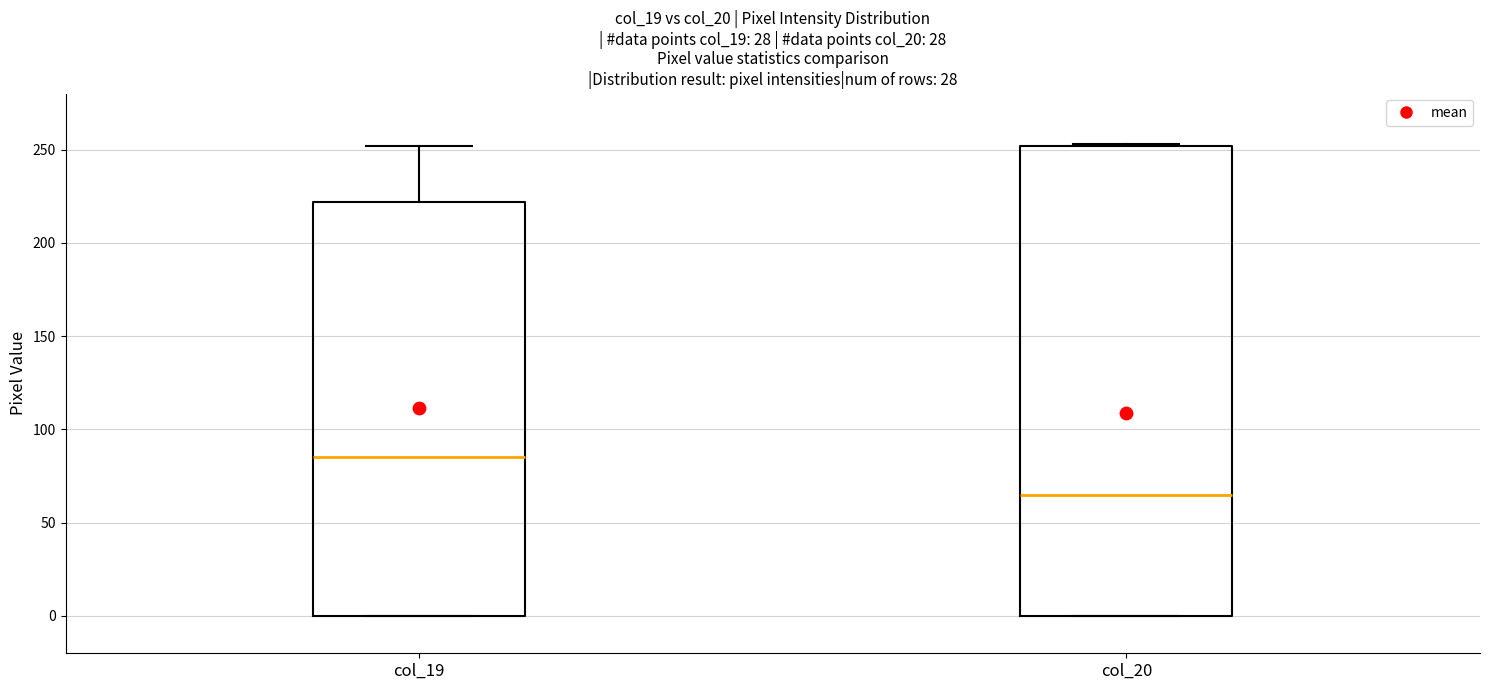

Reading left to right, read every box against the y-axis: the position of its median line, the range the box covers, and the ends of its whiskers. The values are not printed on the chart, so give them approximately, as read against the axis.

col_19: median 85, box 0 to 220, whiskers 0 to 250
col_20: median 65, box 0 to 250, whiskers 0 to 255